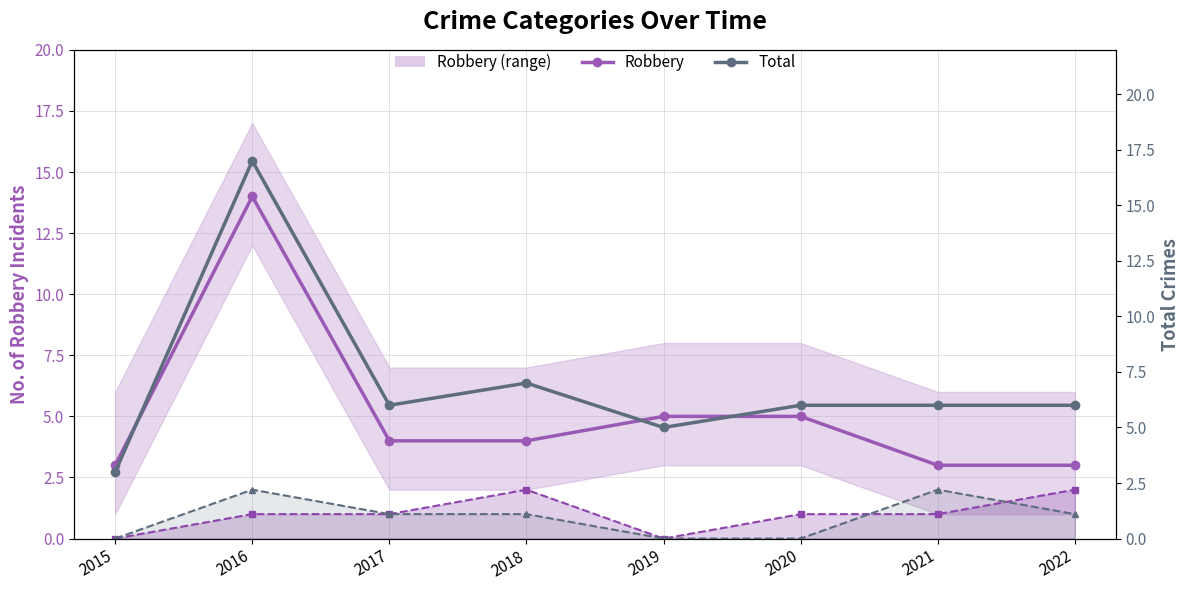

Does the chart have visible grid lines?

Yes